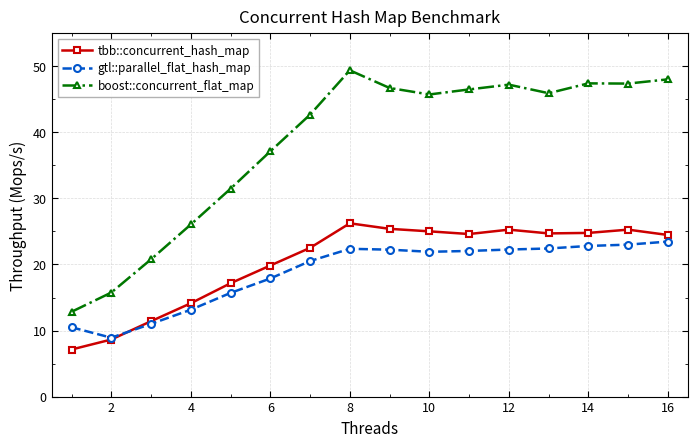

Which series has the largest range (max minus min)?

boost::concurrent_flat_map